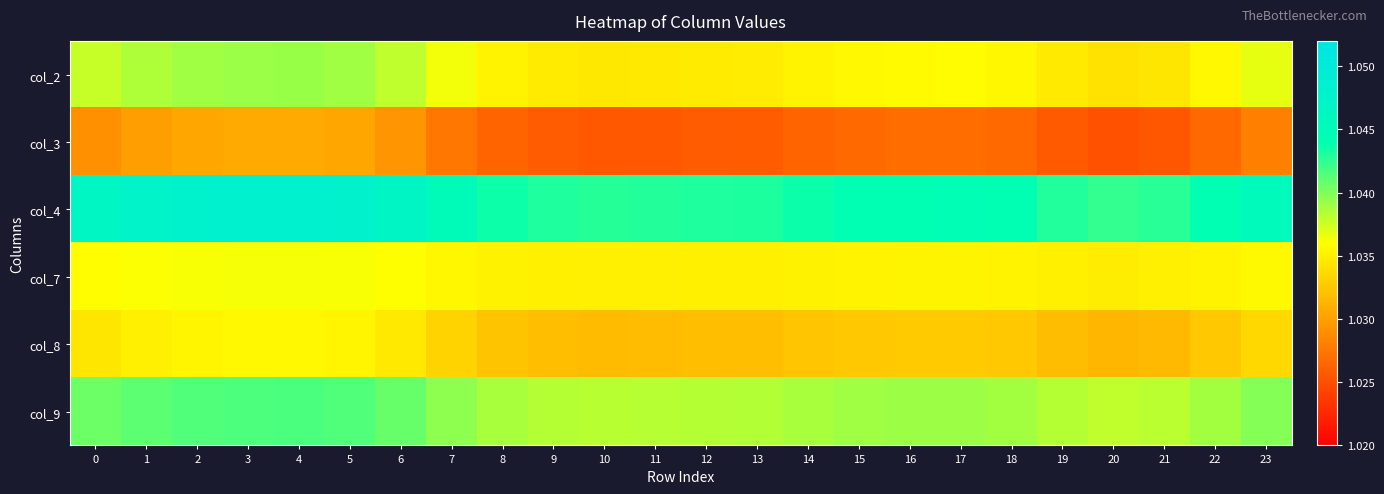

Reading left to right, extract all data points from this chart.

col_2: 0=1.0	1=1.0	2=1.0	3=1.0	4=1.0	5=1.0	6=1.0	7=1.0	8=1.0	9=1.0	10=1.0	11=1.0	12=1.0	13=1.0	14=1.0	15=1.0	16=1.0	17=1.0	18=1.0	19=1.0	20=1.0	21=1.0	22=1.0	23=1.0
col_3: 0=1.0	1=1.0	2=1.0	3=1.0	4=1.0	5=1.0	6=1.0	7=1.0	8=1.0	9=1.0	10=1.0	11=1.0	12=1.0	13=1.0	14=1.0	15=1.0	16=1.0	17=1.0	18=1.0	19=1.0	20=1.0	21=1.0	22=1.0	23=1.0
col_4: 0=1.0	1=1.0	2=1.0	3=1.0	4=1.0	5=1.0	6=1.0	7=1.0	8=1.0	9=1.0	10=1.0	11=1.0	12=1.0	13=1.0	14=1.0	15=1.0	16=1.0	17=1.0	18=1.0	19=1.0	20=1.0	21=1.0	22=1.0	23=1.0
col_7: 0=1.0	1=1.0	2=1.0	3=1.0	4=1.0	5=1.0	6=1.0	7=1.0	8=1.0	9=1.0	10=1.0	11=1.0	12=1.0	13=1.0	14=1.0	15=1.0	16=1.0	17=1.0	18=1.0	19=1.0	20=1.0	21=1.0	22=1.0	23=1.0
col_8: 0=1.0	1=1.0	2=1.0	3=1.0	4=1.0	5=1.0	6=1.0	7=1.0	8=1.0	9=1.0	10=1.0	11=1.0	12=1.0	13=1.0	14=1.0	15=1.0	16=1.0	17=1.0	18=1.0	19=1.0	20=1.0	21=1.0	22=1.0	23=1.0
col_9: 0=1.0	1=1.0	2=1.0	3=1.0	4=1.0	5=1.0	6=1.0	7=1.0	8=1.0	9=1.0	10=1.0	11=1.0	12=1.0	13=1.0	14=1.0	15=1.0	16=1.0	17=1.0	18=1.0	19=1.0	20=1.0	21=1.0	22=1.0	23=1.0